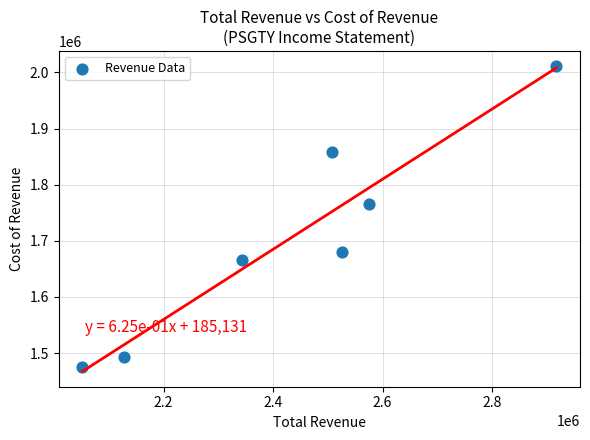

What is the range of Y values (max minus min)?

536600